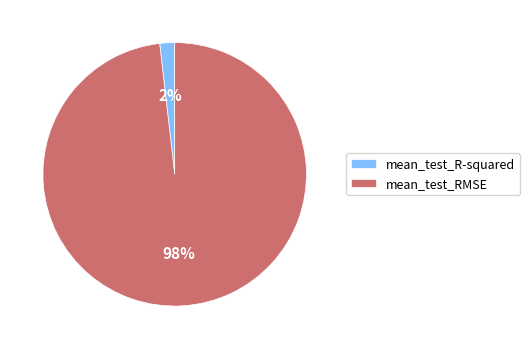

Is there any slice that represents more than half of the pie?

Yes